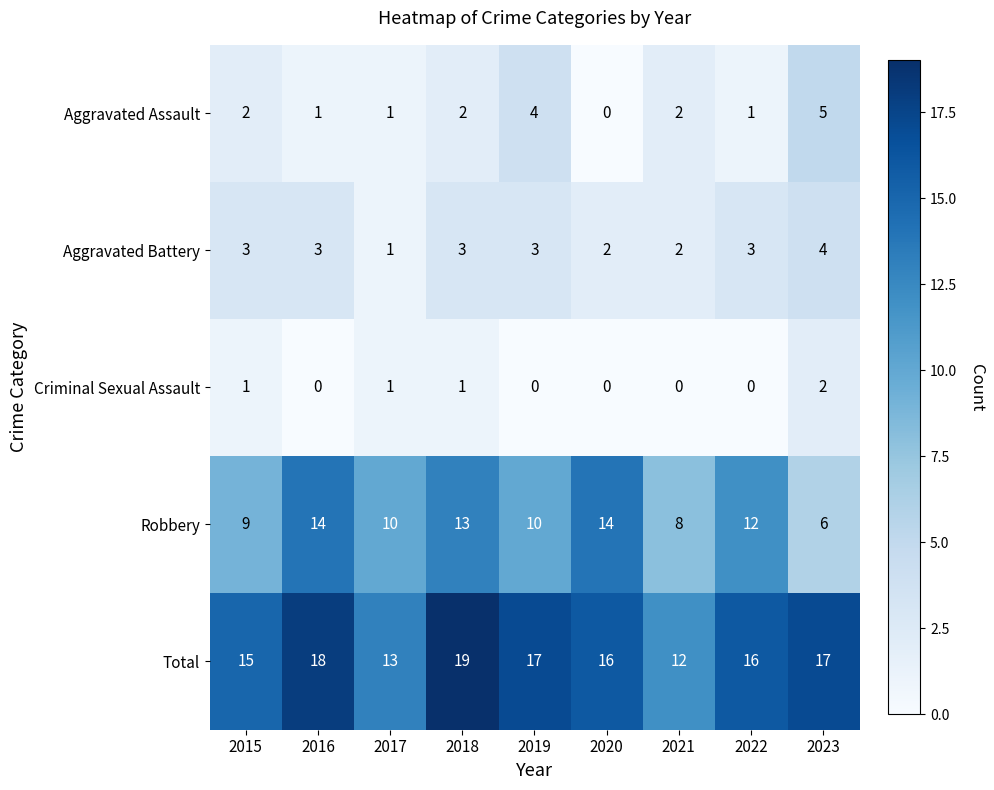

The Aggravated Assault series shows 3 at 2021. True or false?

False